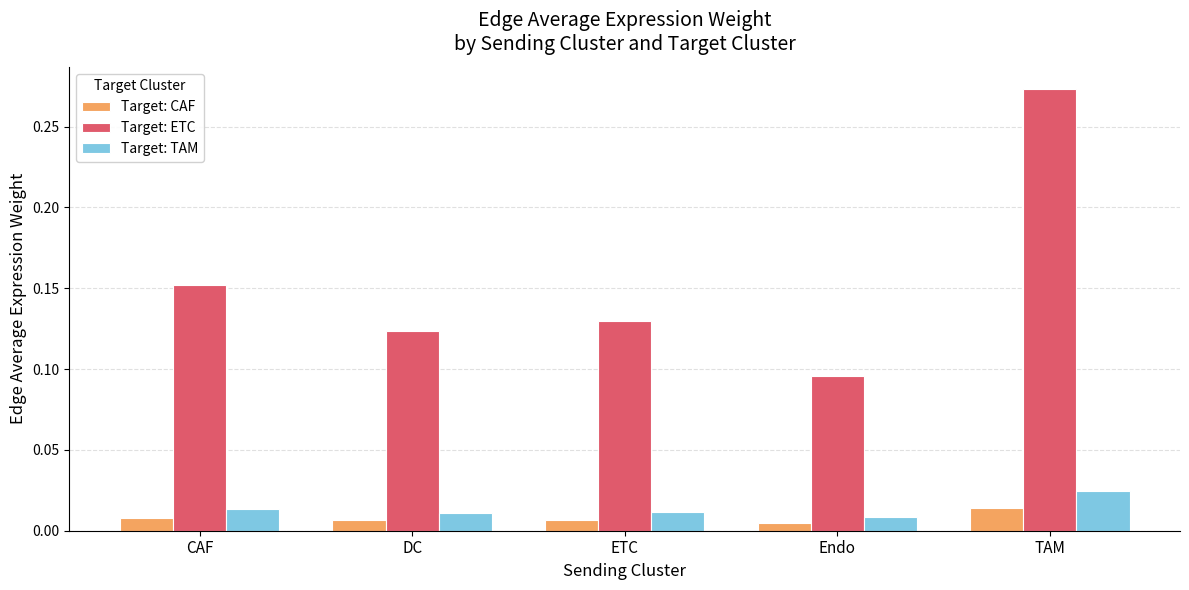

List the series in order of their peak value, lowest first.

Target: CAF, Target: TAM, Target: ETC